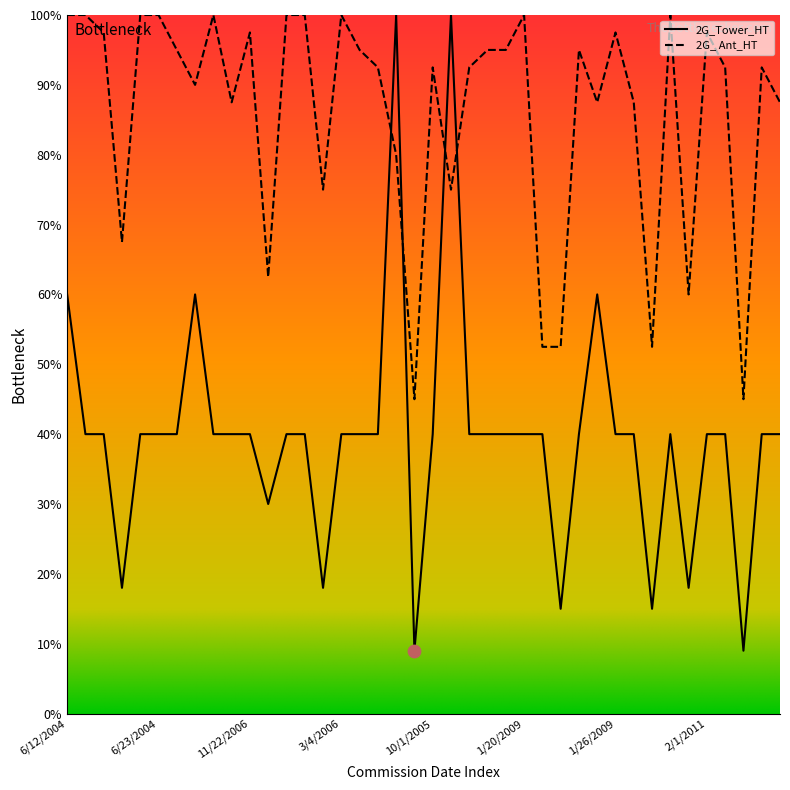

Which series has the largest total across all categories?

2G_ Ant_HT